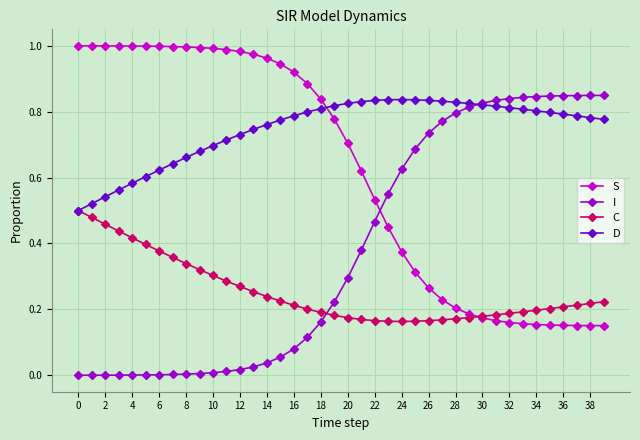

True or false: C and I intersect in this chart.

True